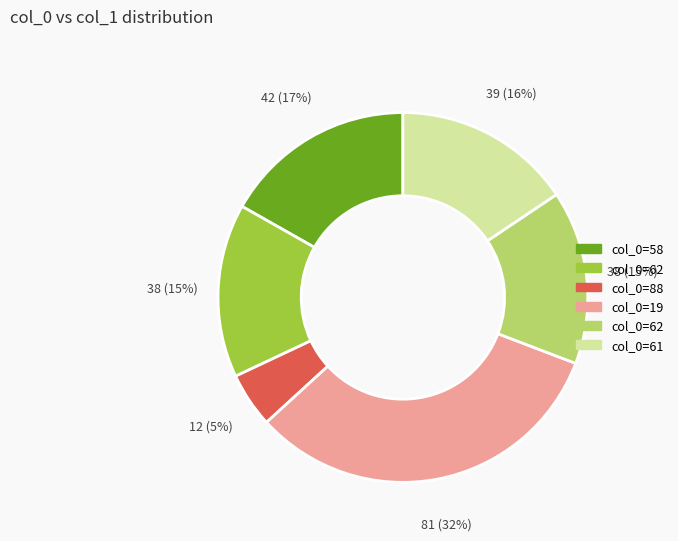

To the nearest percent, what is the average slice percentage?

17%